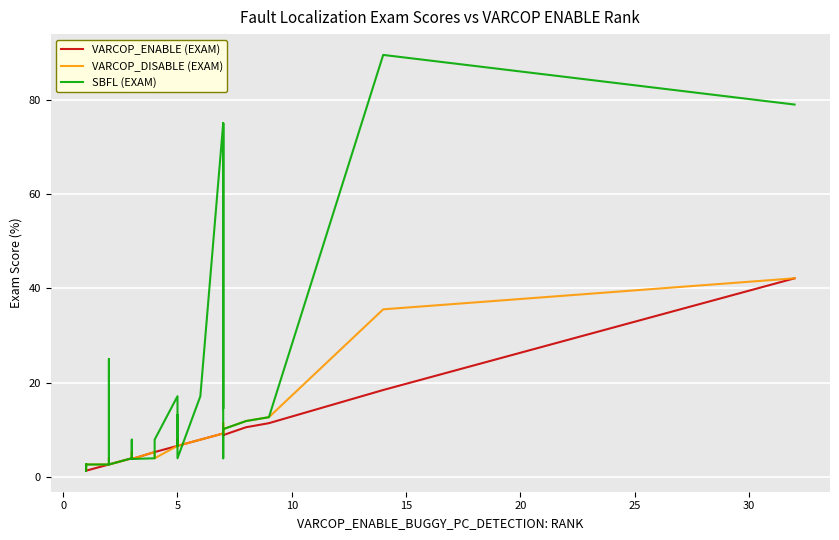

After their last crossing, which series has the higher values: SBFL (EXAM) or VARCOP_ENABLE (EXAM)?

SBFL (EXAM)